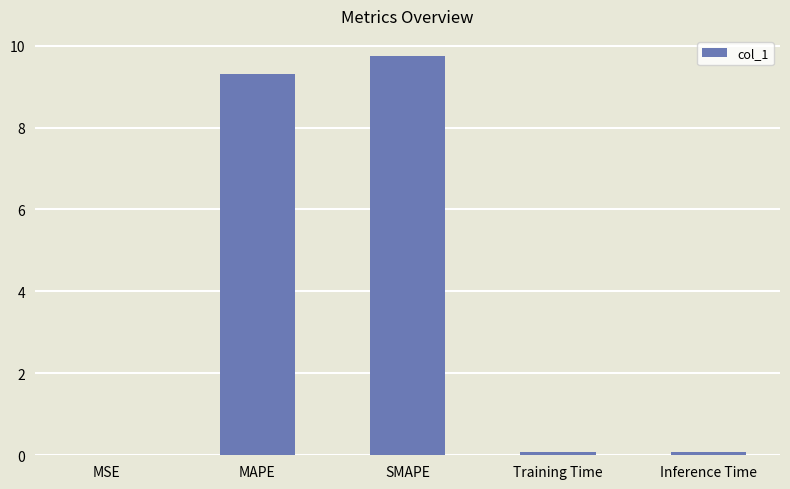

What is the change in value from MSE to MAPE?

+9.3